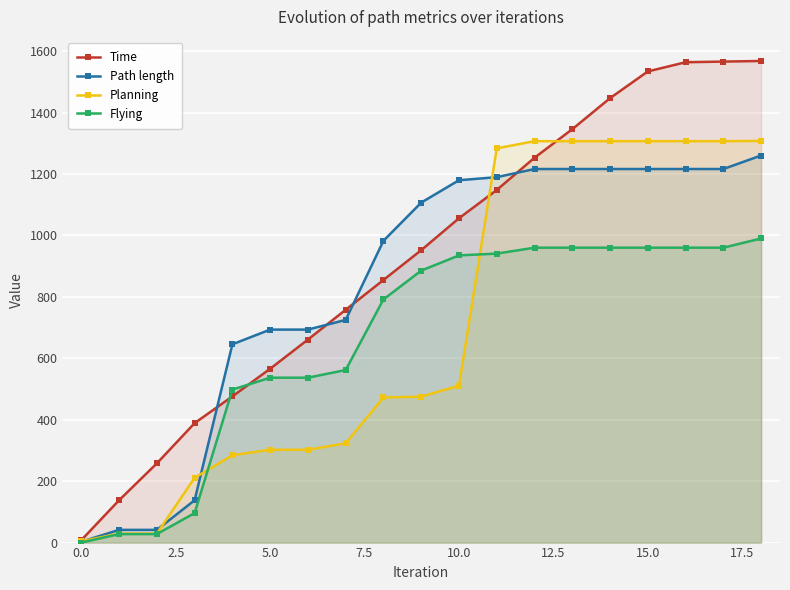

Which series has the largest range (max minus min)?

Time